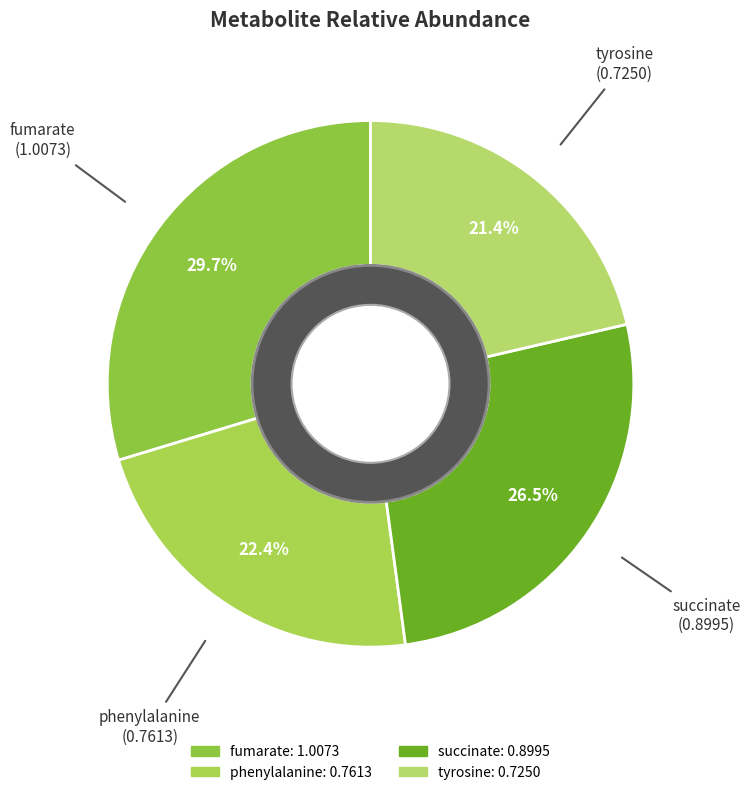

Which has a higher value, tyrosine or fumarate?

fumarate